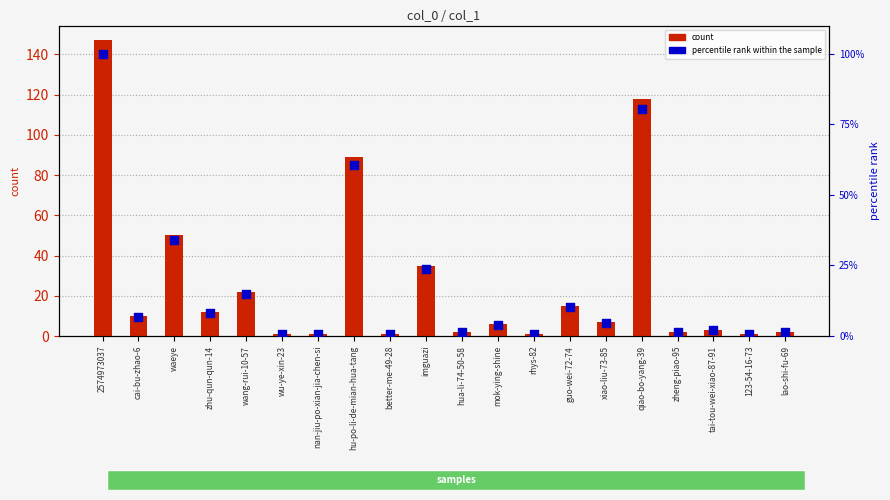

Which series contains the lowest Y value?

percentile rank within the sample